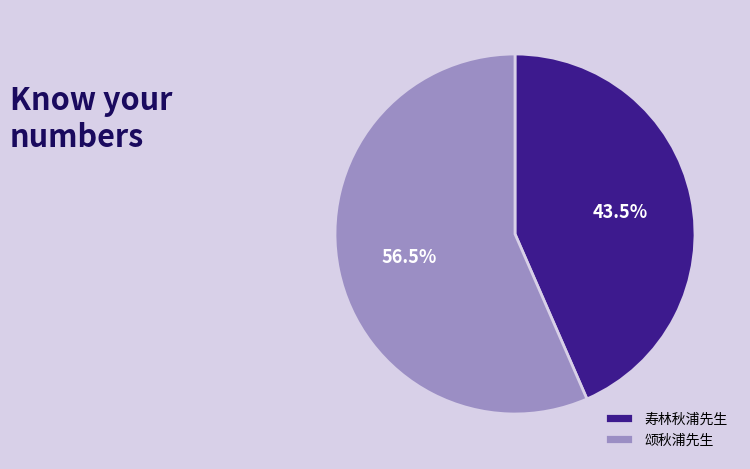

To the nearest percent, what is the average slice percentage?

50%